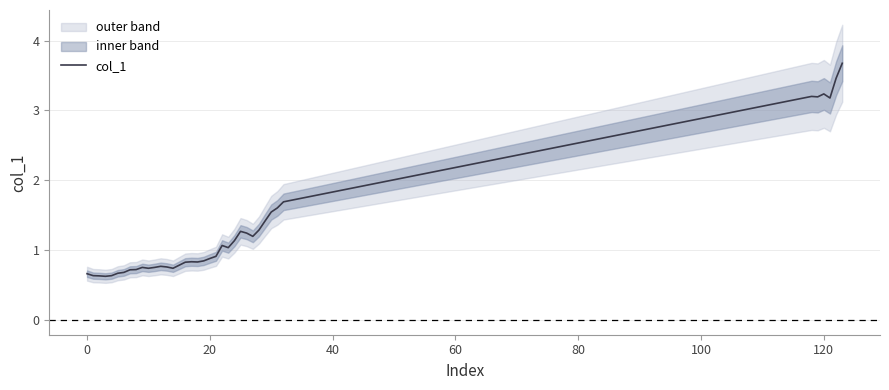

What is the maximum value for col_1?

3.7